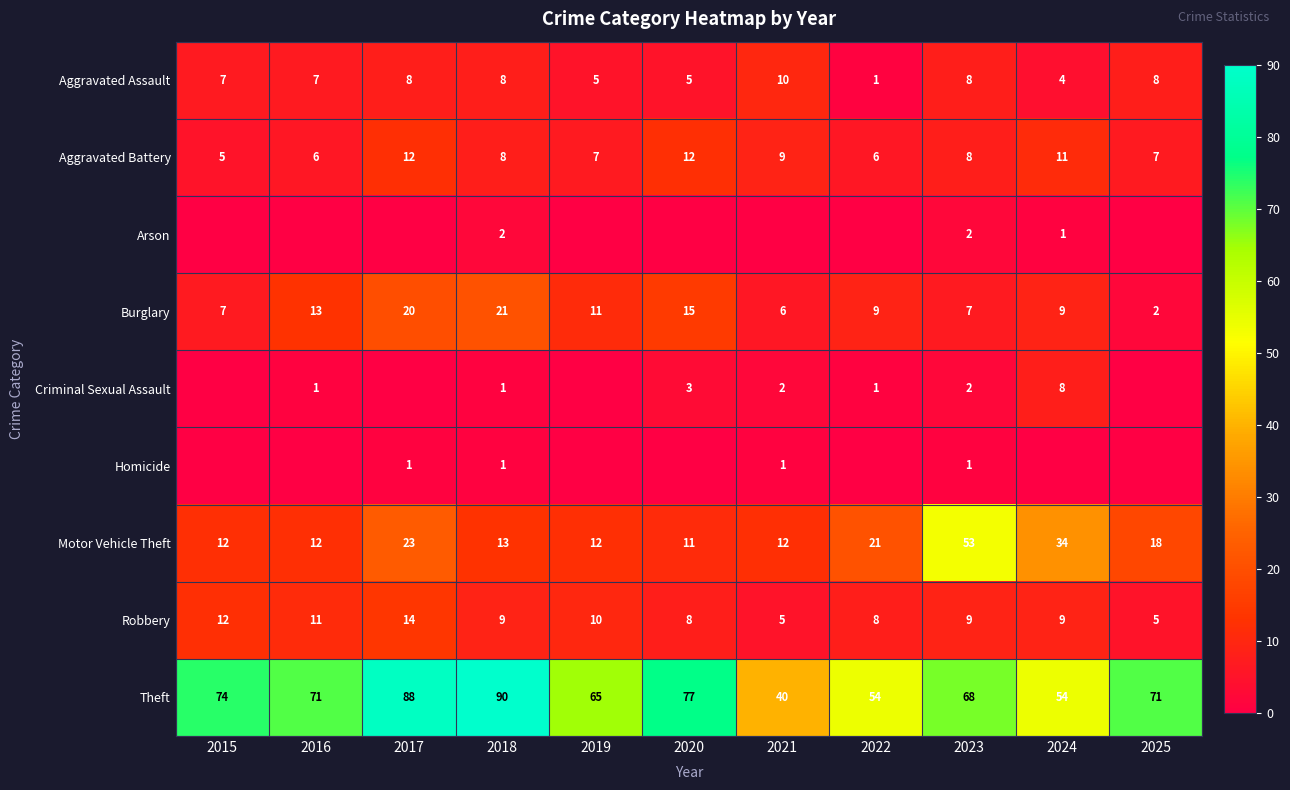

Count the Aggravated Assault values in the range 5 to 8.

8